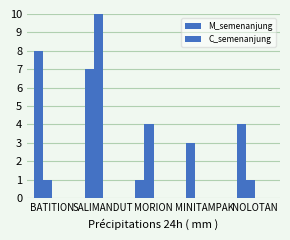

How many values in the C_semenanjung series are below 1?

1